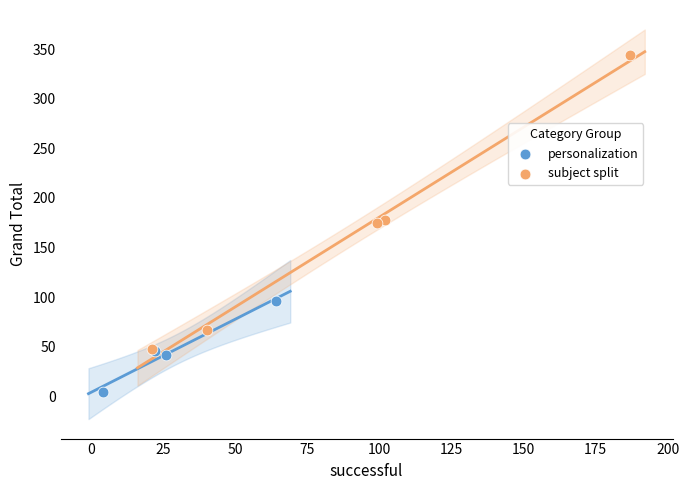

Which series has the largest Y range (max minus min)?

subject split